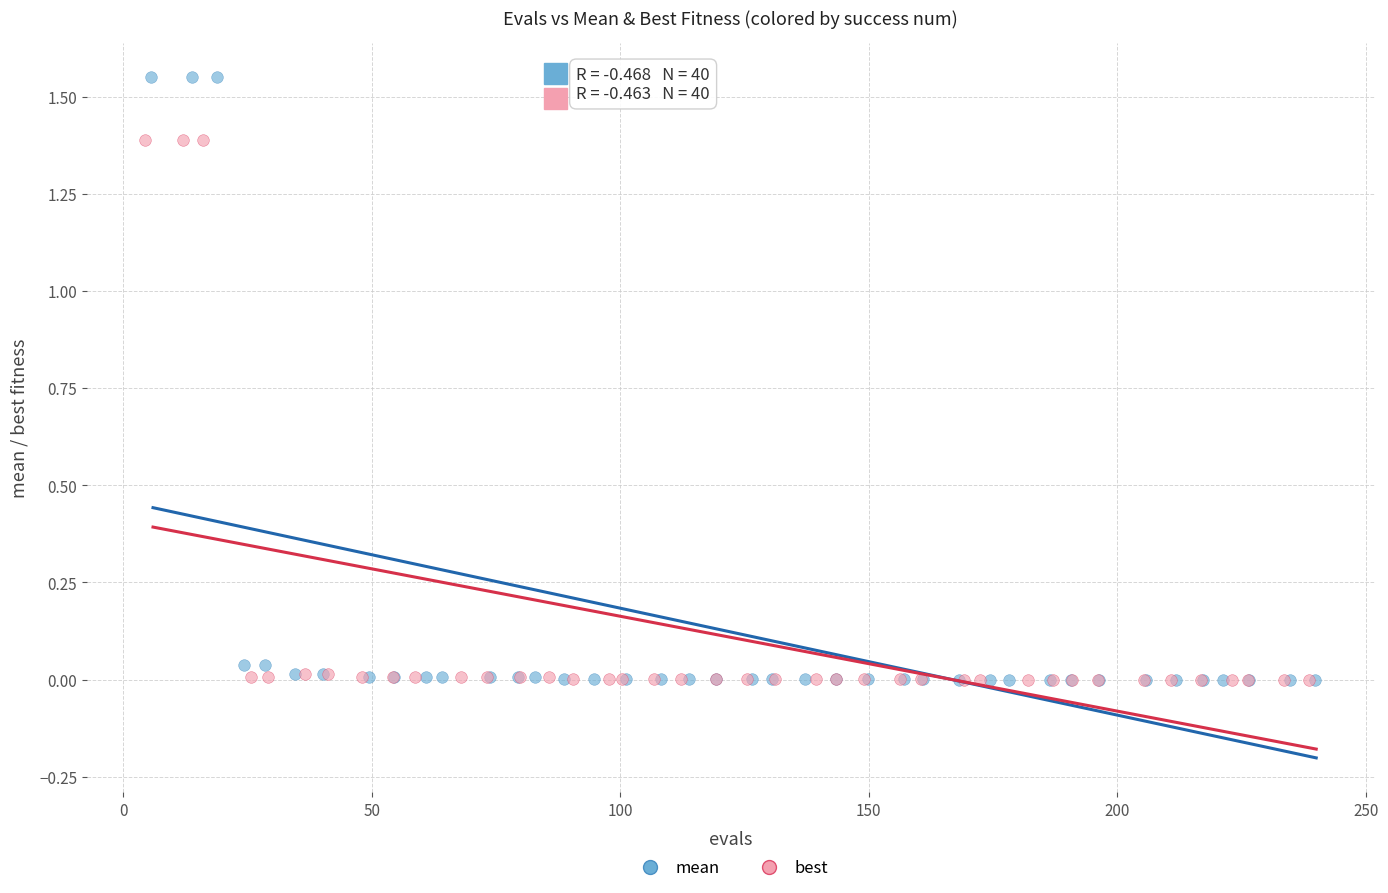

Which series reaches the maximum Y coordinate?

mean